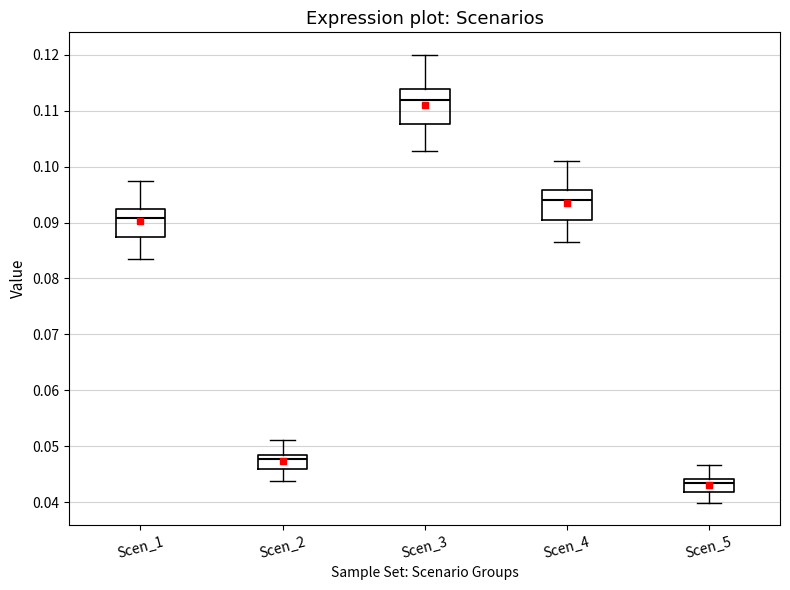

Where does the lower whisker of the box for Scen_4 end on the y-axis? The values are not printed on the chart, so give them approximately, as read against the axis.

0.086